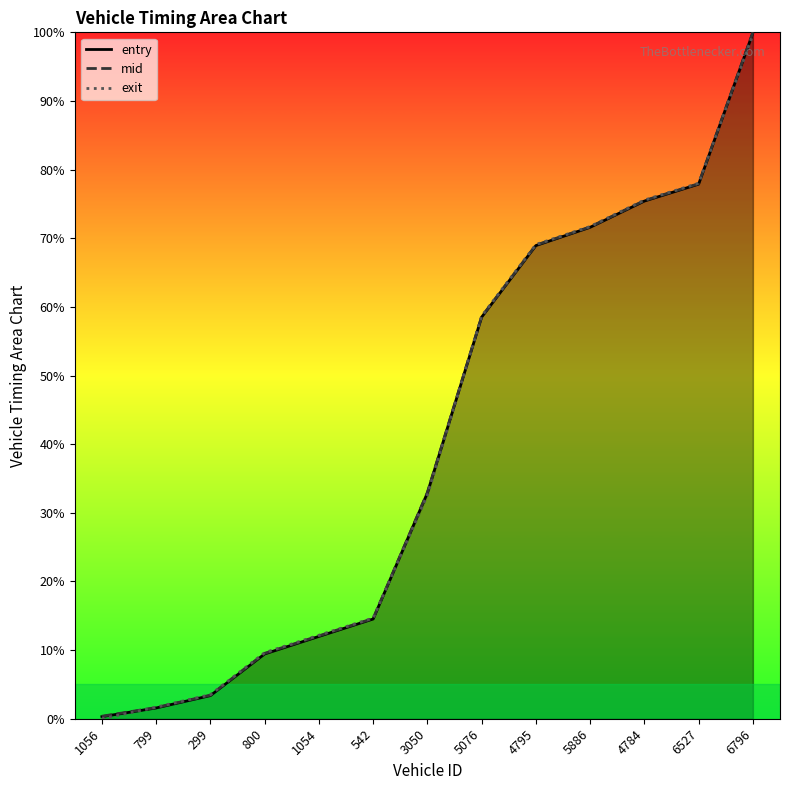

Which label corresponds to the largest value in the chart?

6796